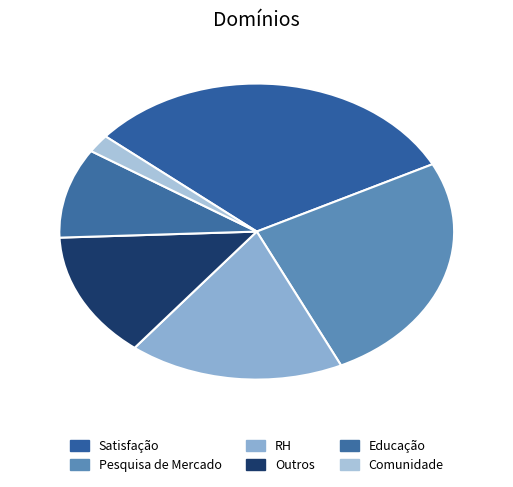

How many slices are in this pie chart?

6